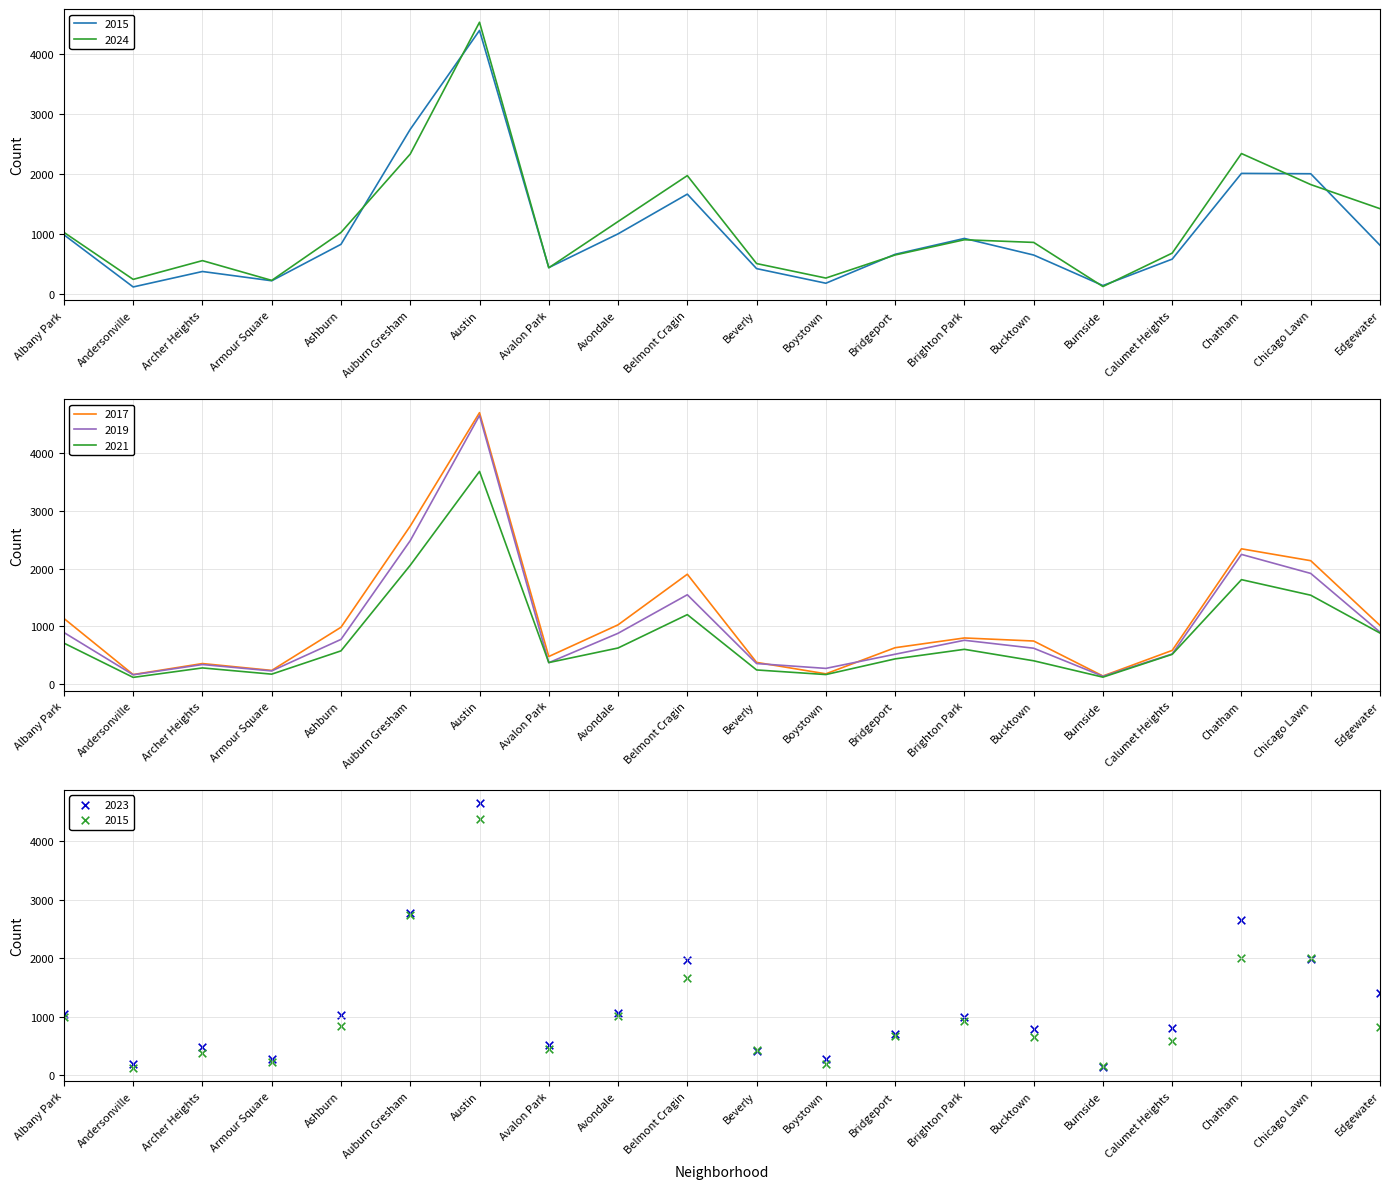

What is the total value across all series at Boystown?

1332